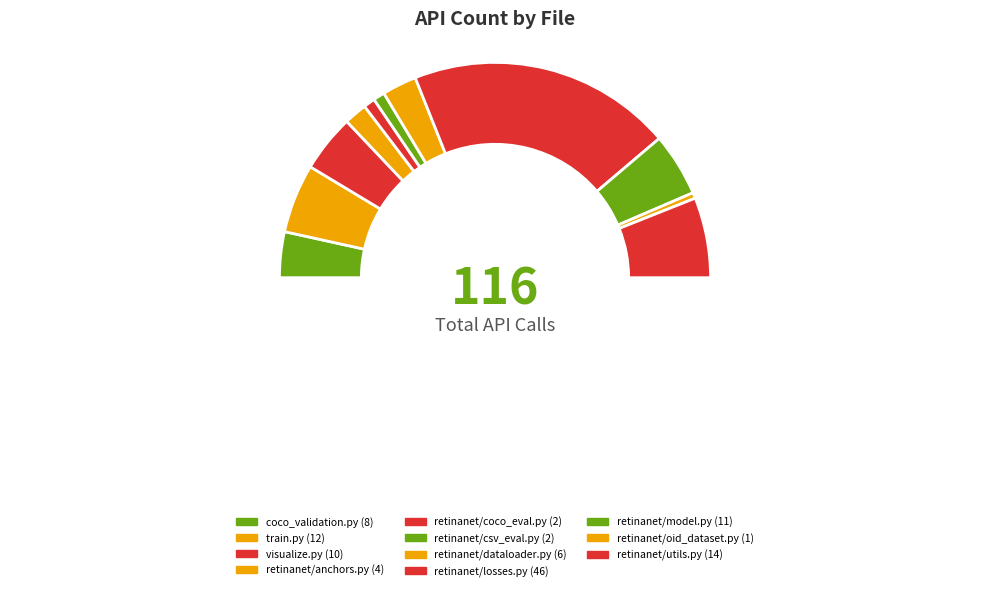

How many slices are in this pie chart?

12